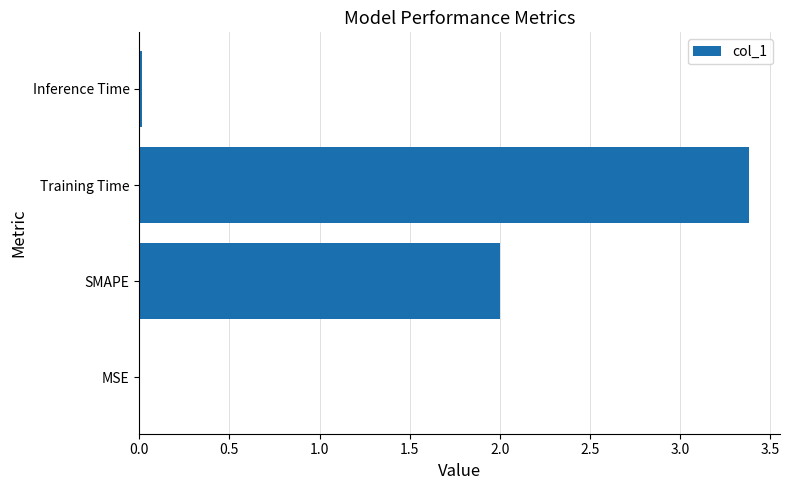

Is it true that the value at SMAPE is 0.7?

False